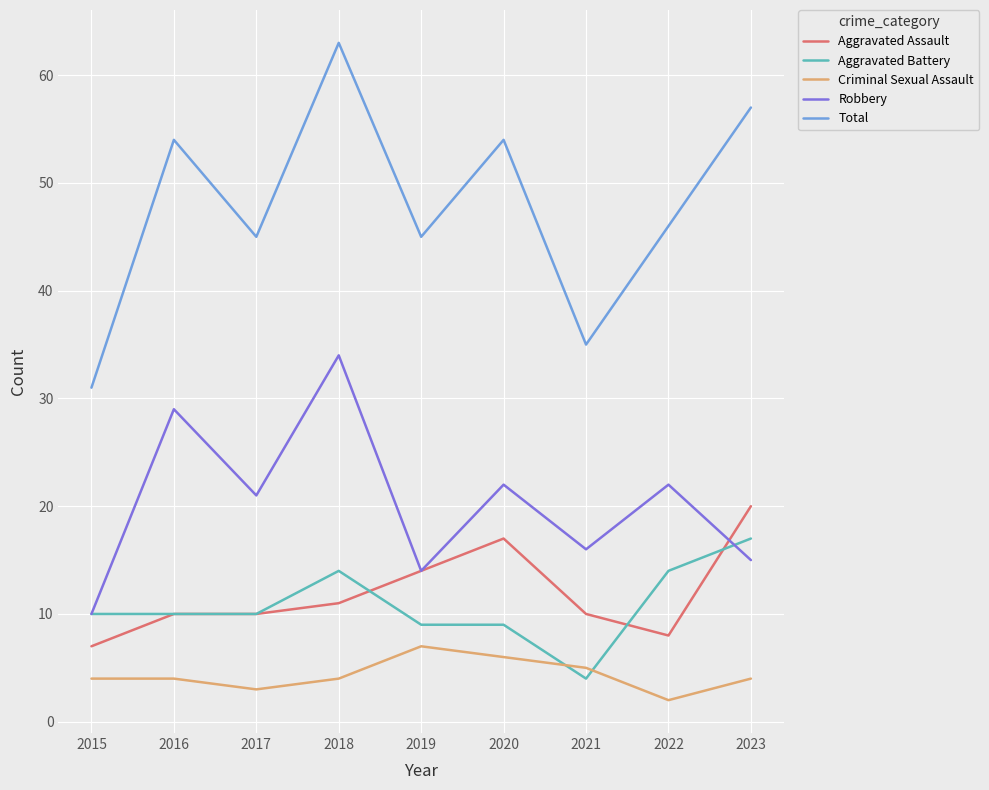

What is the difference between the maximum and minimum values in the Robbery series?

24